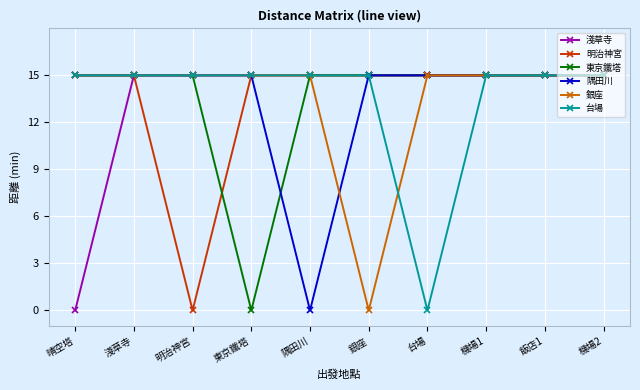

The value of 明治神宮 at 淺草寺 is 9. True or false?

False